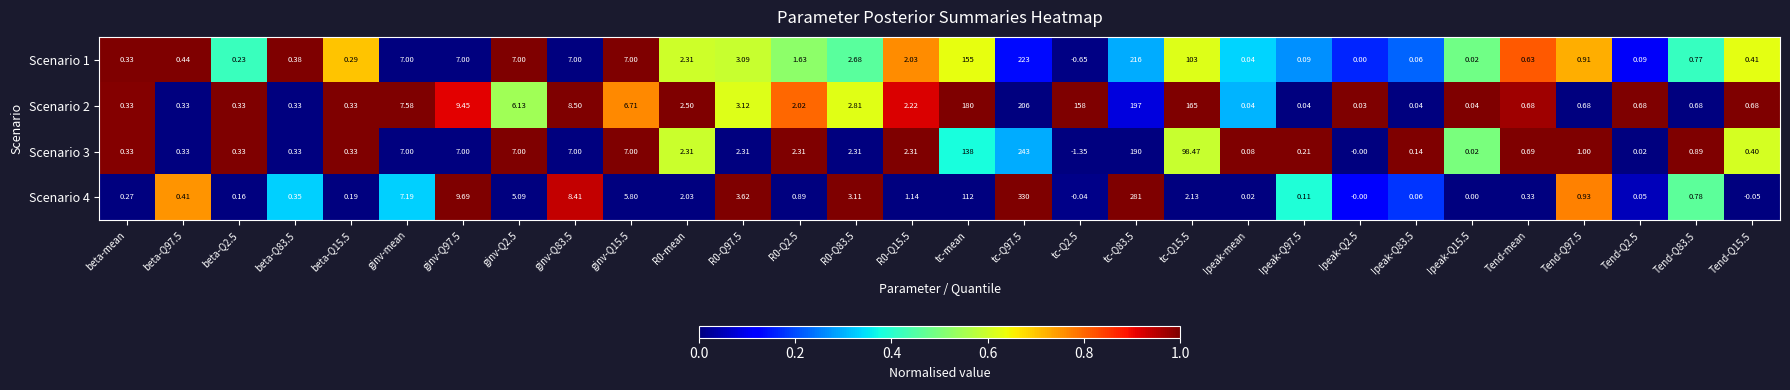

Which series changed the most between Tend-mean and Tend-Q83.5?

Scenario 4